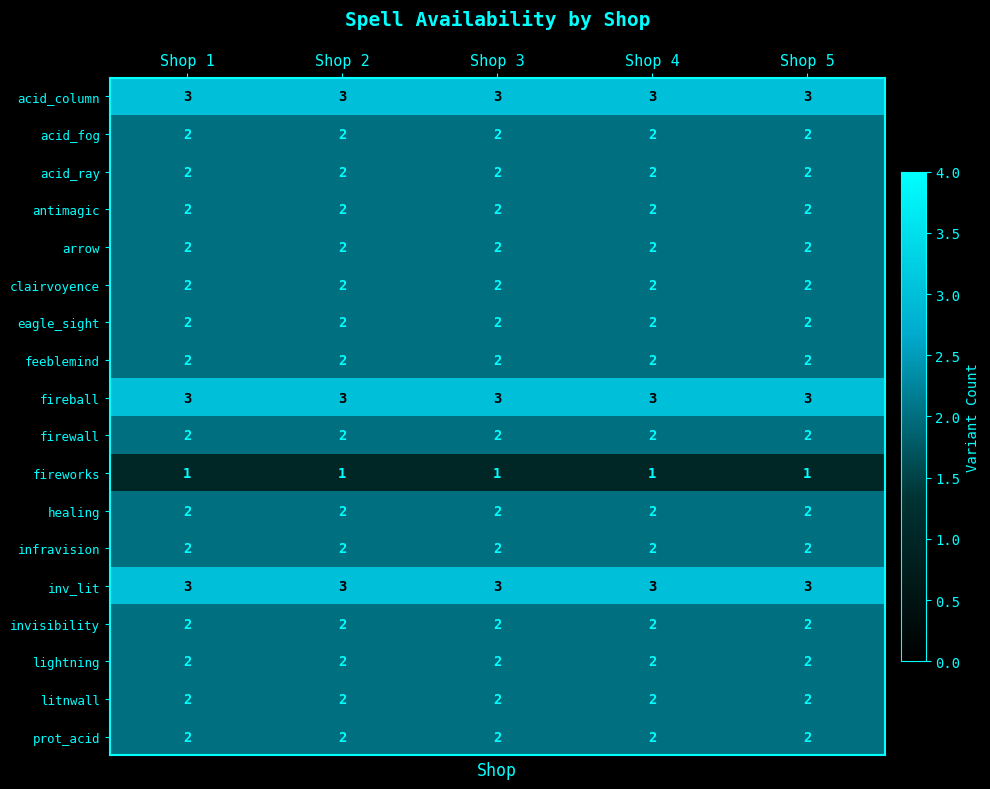

Is it true that clairvoyence equals 1 at Shop 1?

False